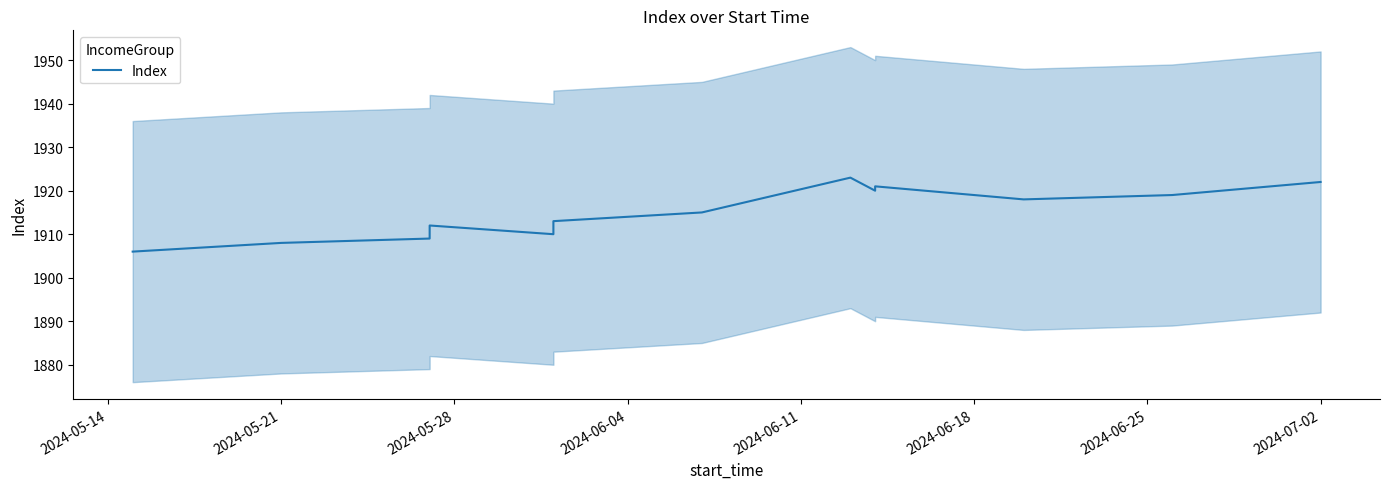

Reading right to left, transcribe all the data shown in this chart.

1922	1919	1918	1921	1920	1923	1915	1913	1910	1912	1909	1908	1906